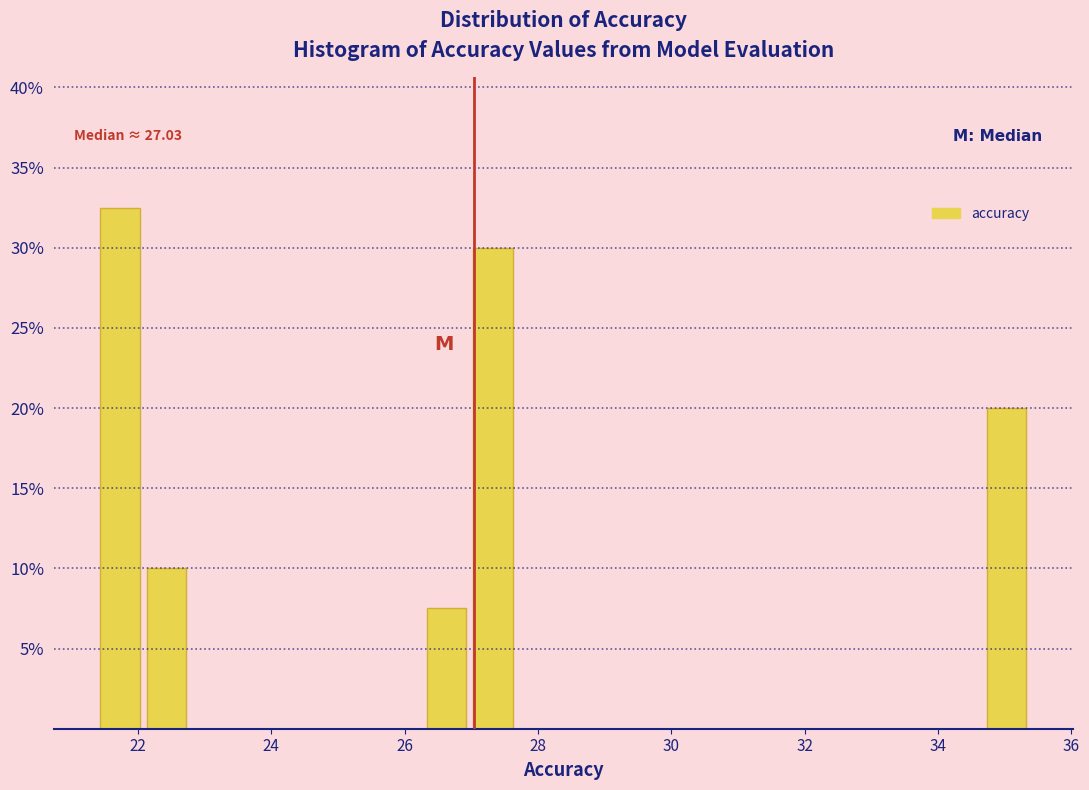

Around what value on the x-axis is the tallest bar? Give the approximate position of its centre, as read against the axis.

21.8